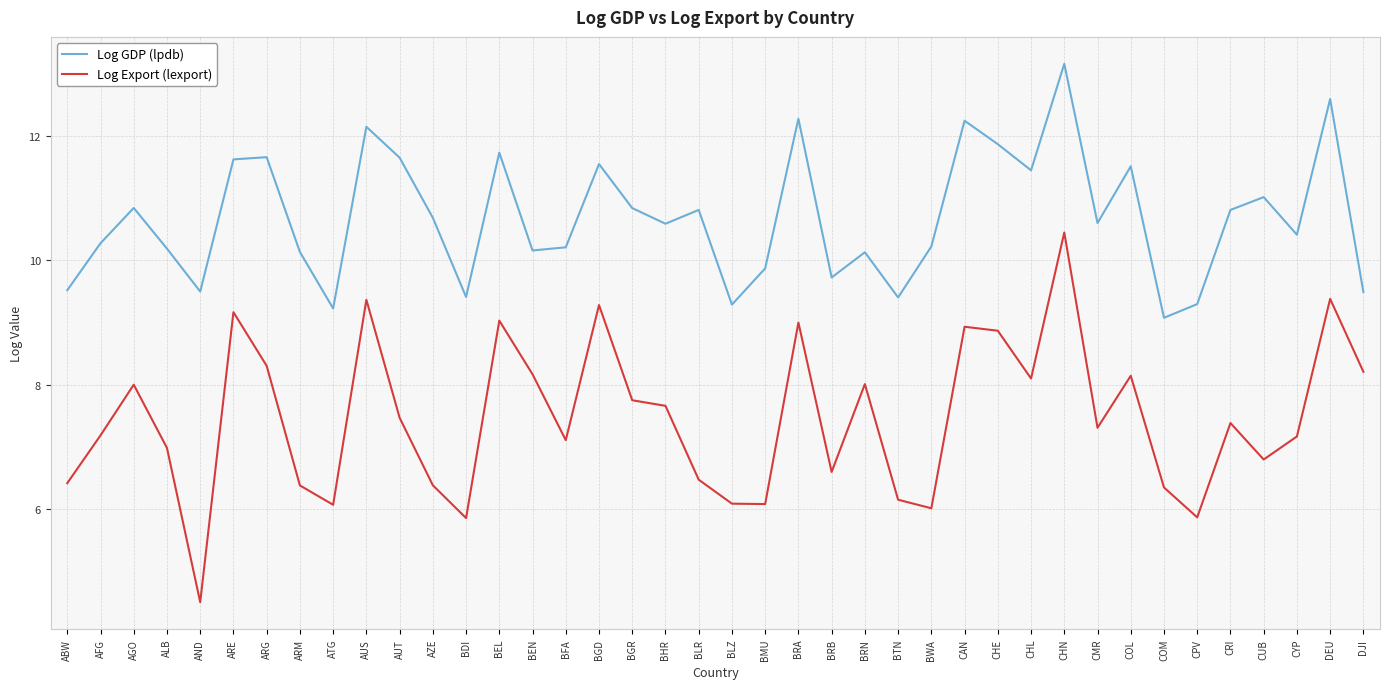

What is the sum of all Log Export (lexport) values?

298.6